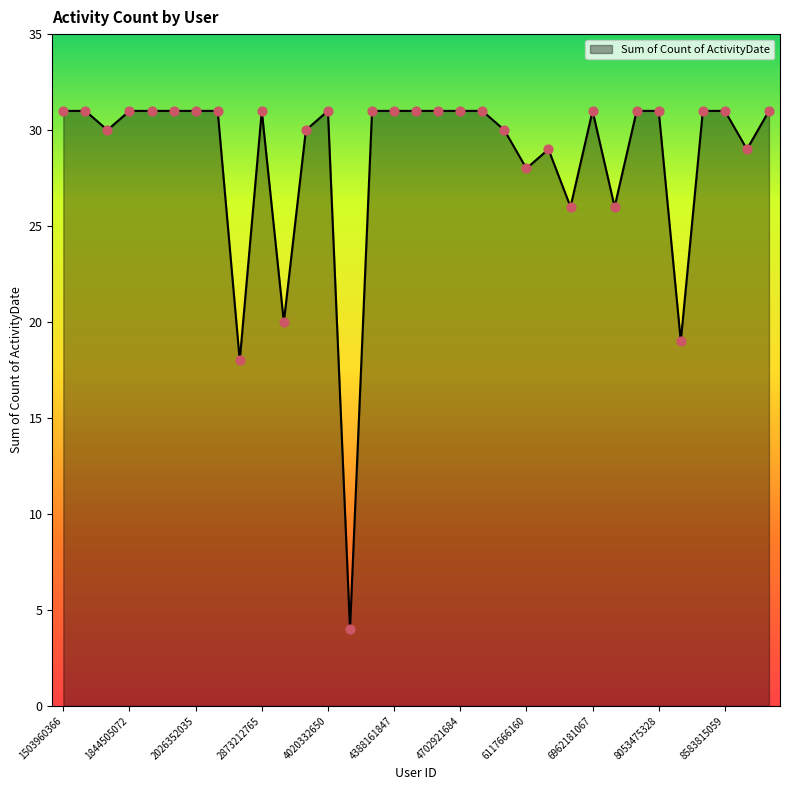

What is the maximum value shown in the chart?

31